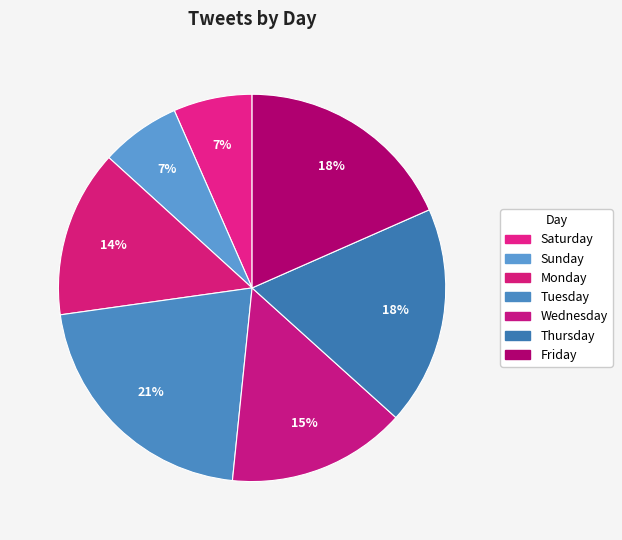

How many segments does this pie chart have?

7